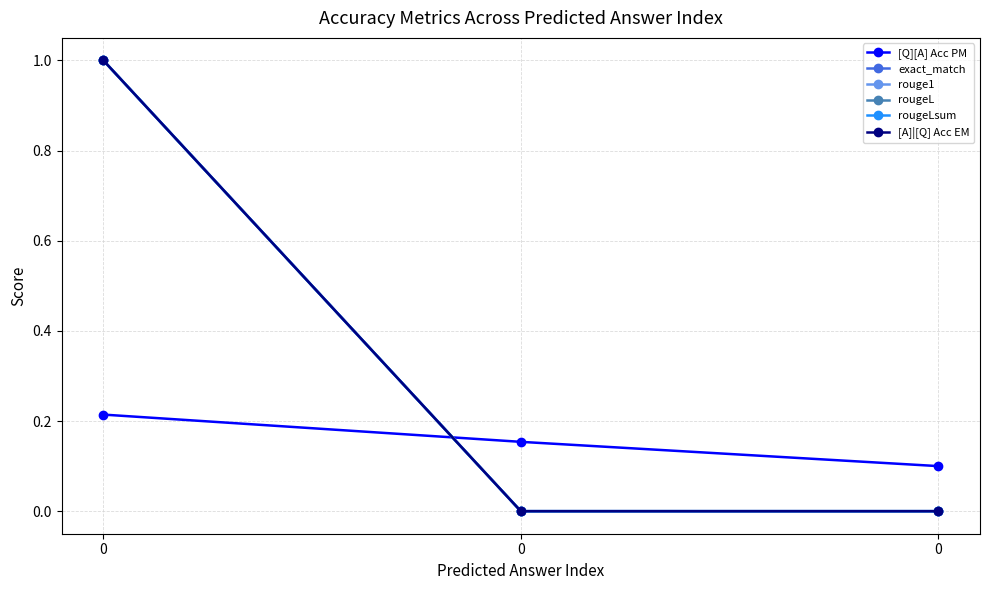

True or false: [Q][A] Acc PM has a value of 0.4 at 0.

False